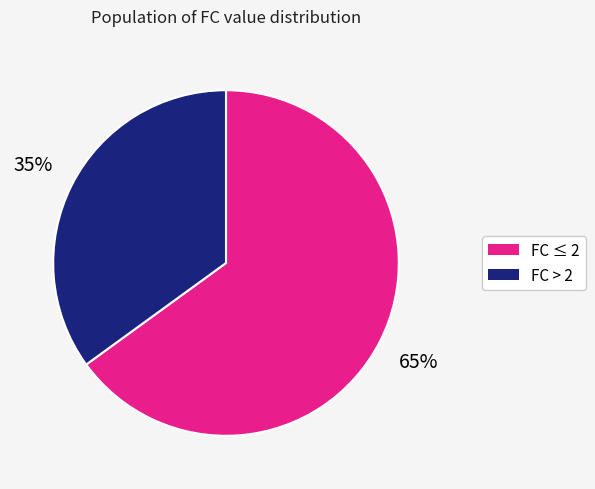

Is there a majority slice in this chart?

Yes